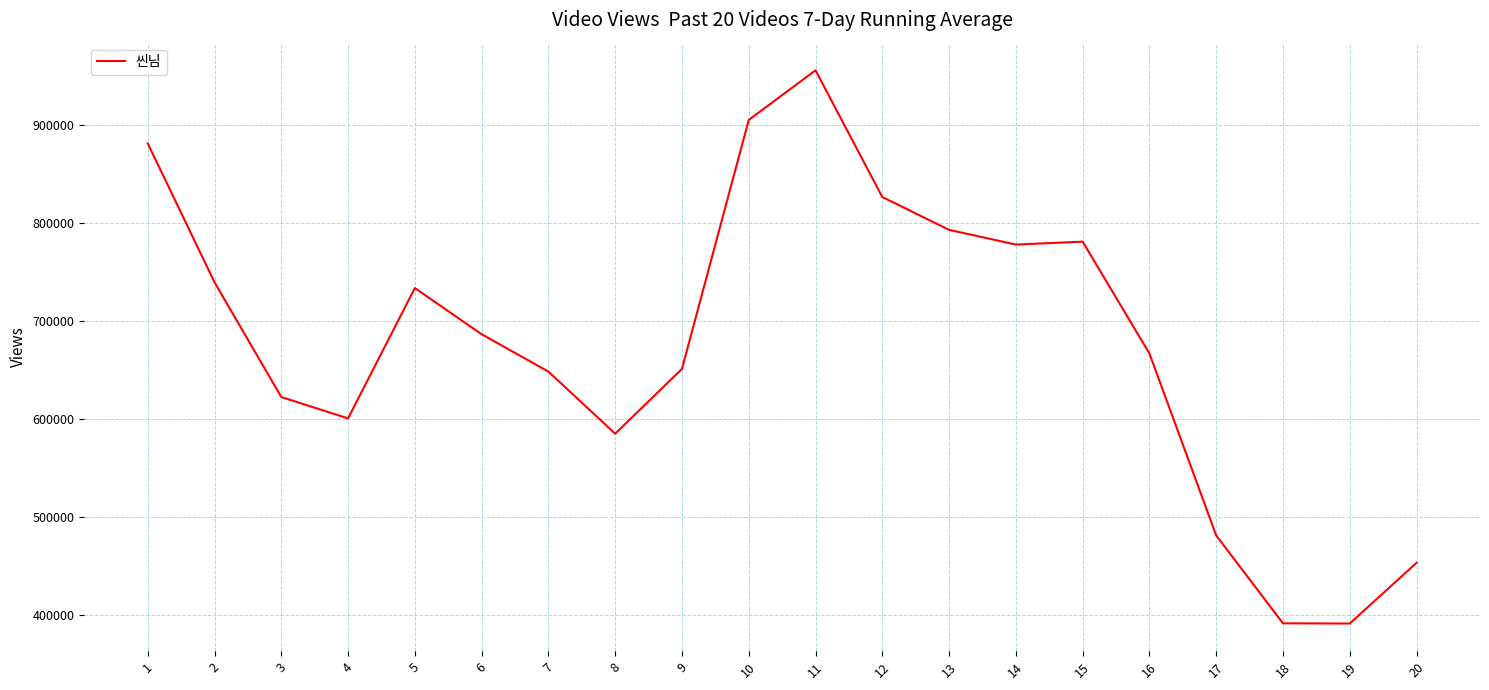

How many lines are shown in the chart?

1